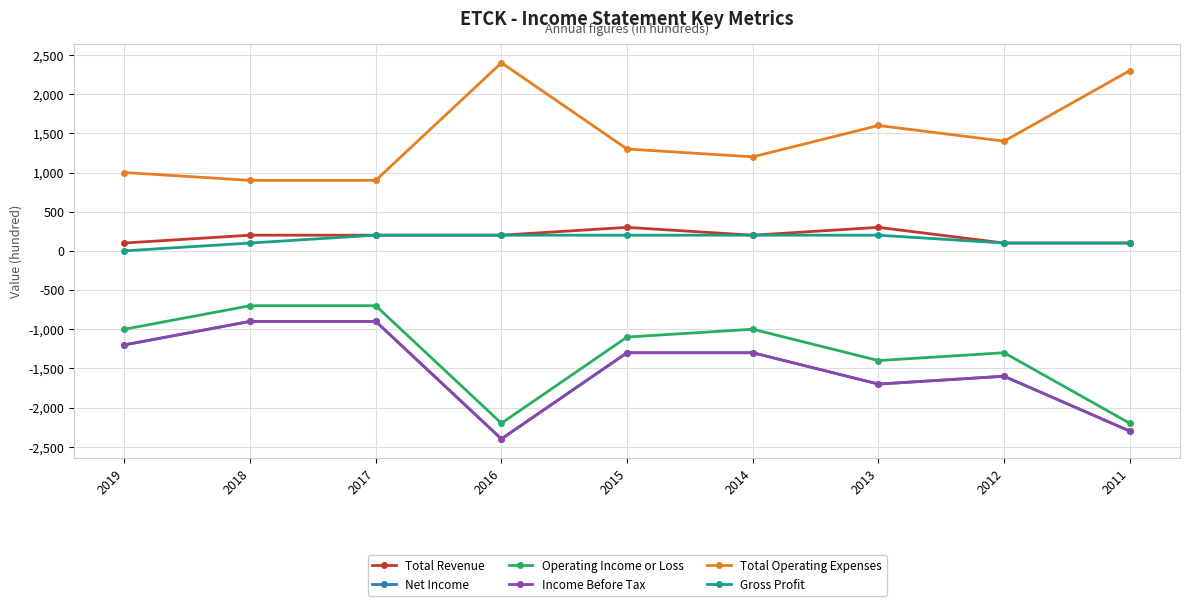

Is this an area chart (filled region under the line)?

No